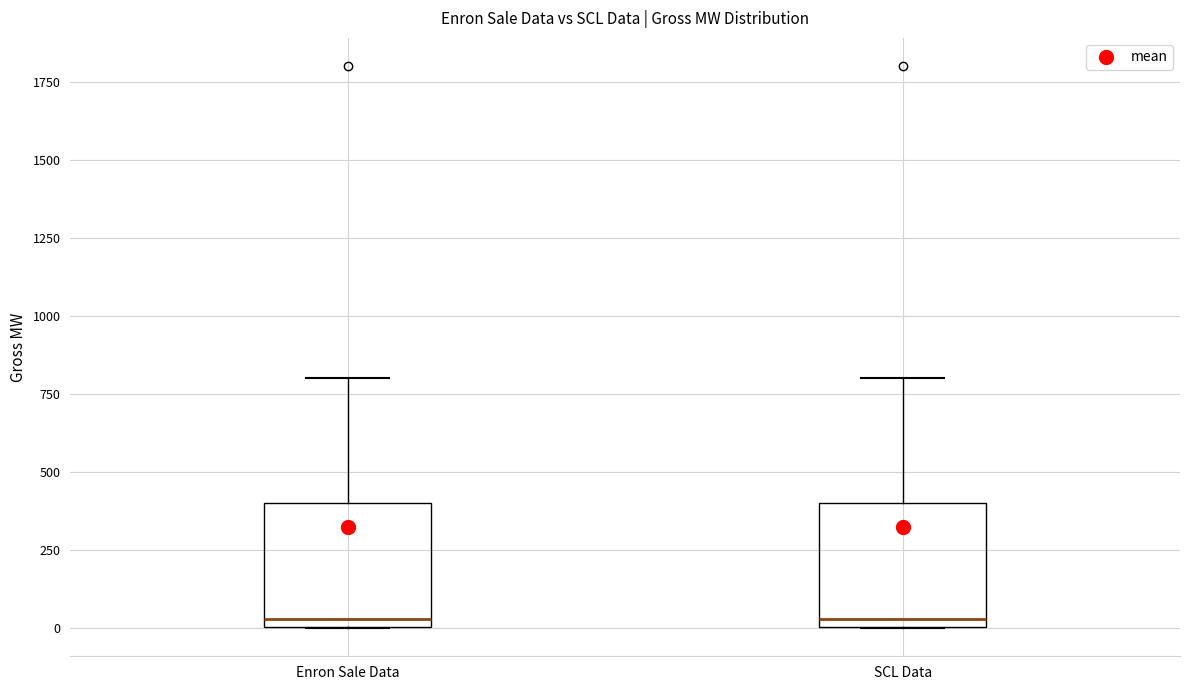

Reading left to right, transcribe this box plot: for each box, give where its median line is, the range the box spans, and where its two whiskers end, as read against the y-axis. The values are not printed on the chart, so give them approximately, as read against the axis.

Enron Sale Data: median 50, box 0 to 400, whiskers 0 to 800
SCL Data: median 50, box 0 to 400, whiskers 0 to 800